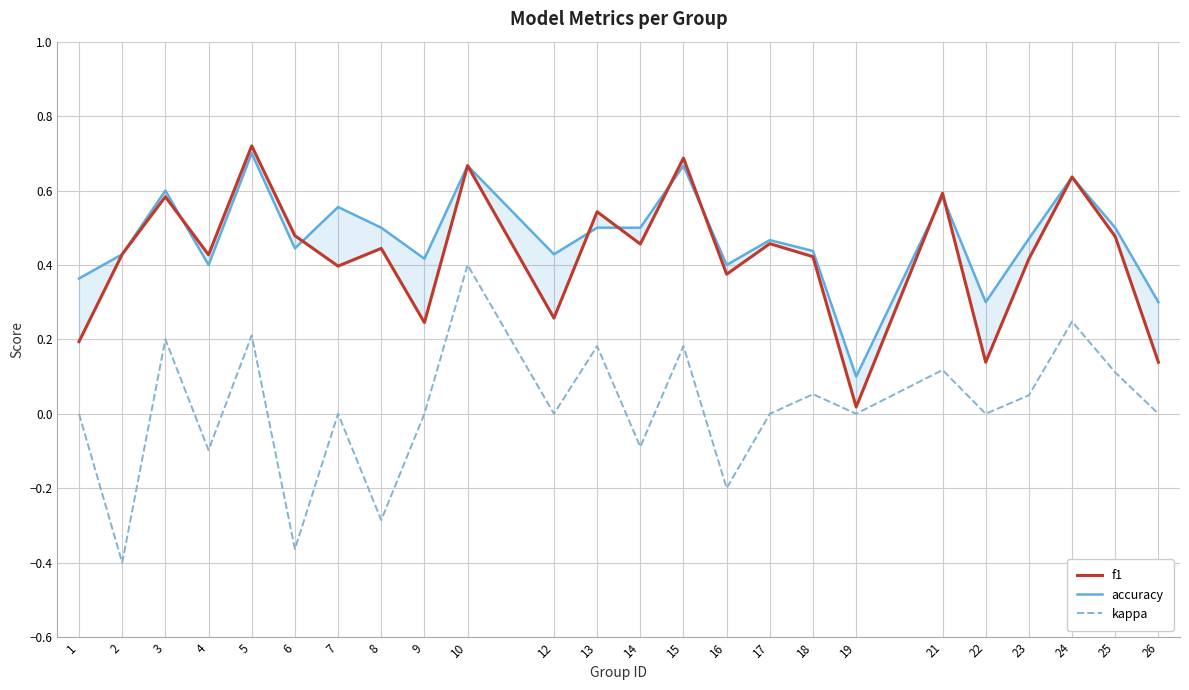

Rank the series by their maximum value, from highest to lowest.

f1, accuracy, kappa